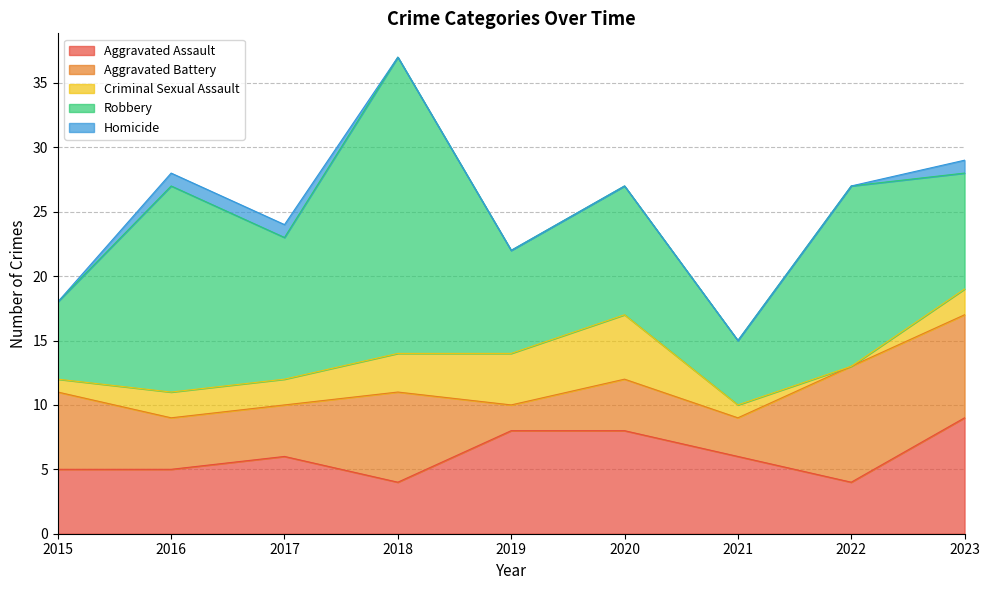

What is the sum of all Criminal Sexual Assault values?

20